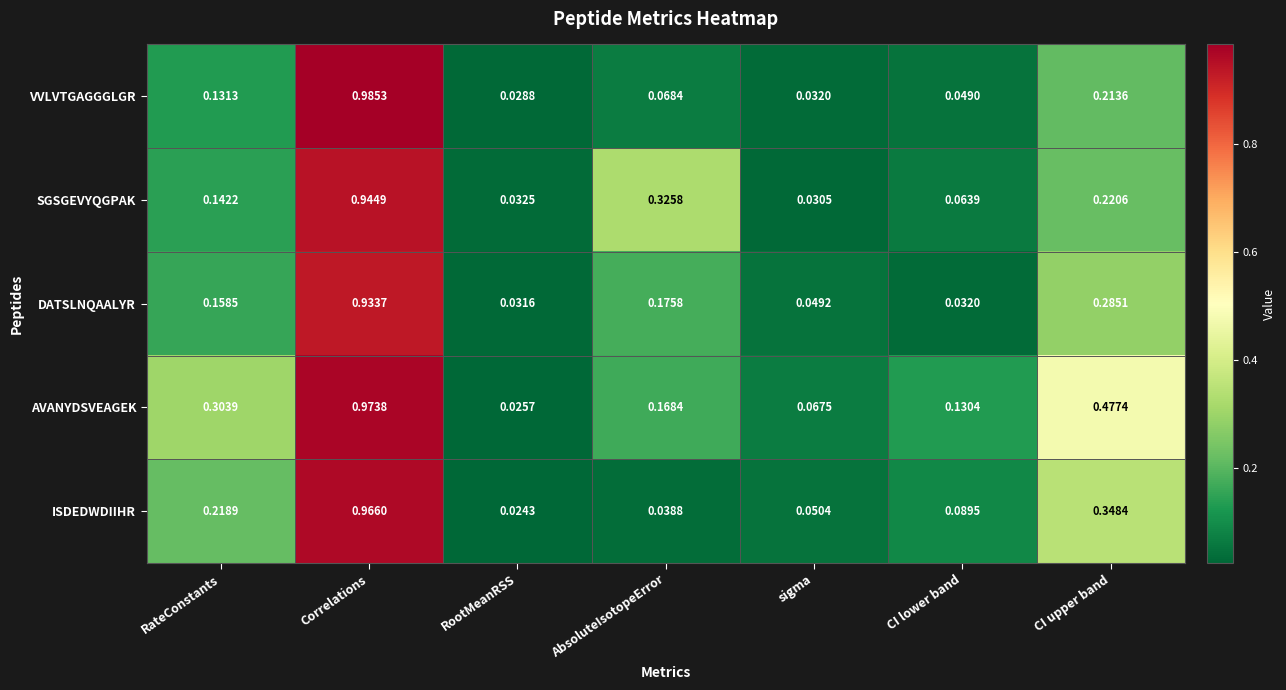

At which label does AVANYDSVEAGEK reach its peak?

Correlations